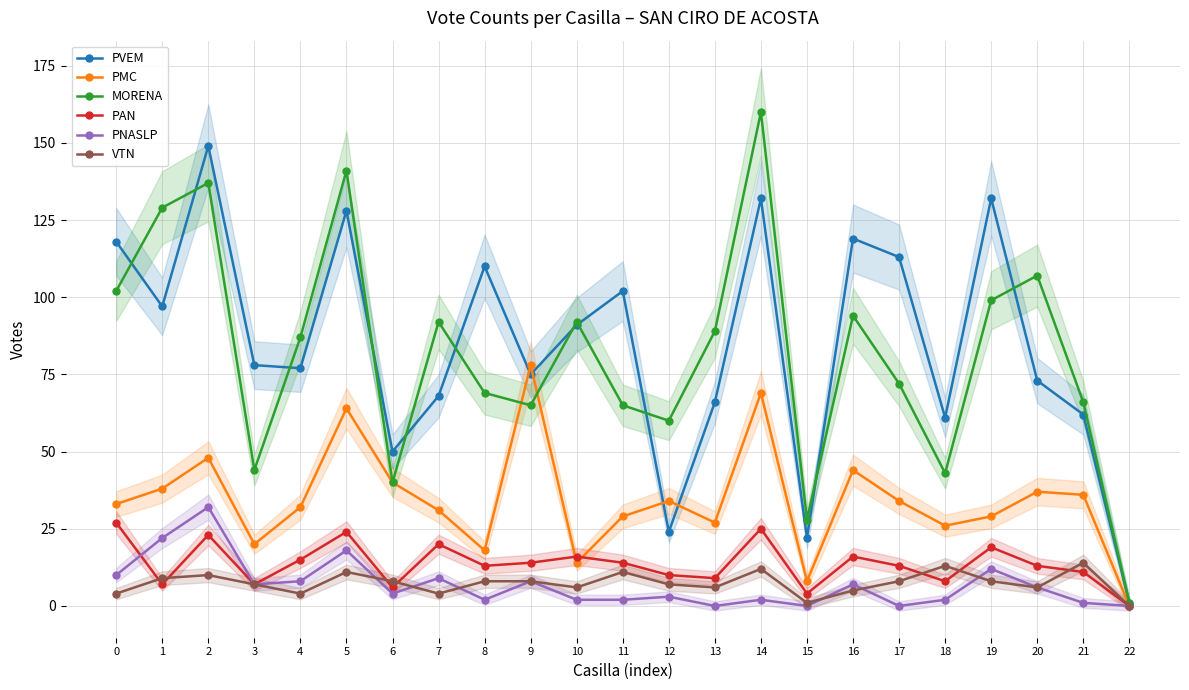

Rank the categories by MORENA value from lowest to highest.

22, 15, 6, 18, 3, 12, 9, 11, 21, 8, 17, 4, 13, 7, 10, 16, 19, 0, 20, 1, 2, 5, 14